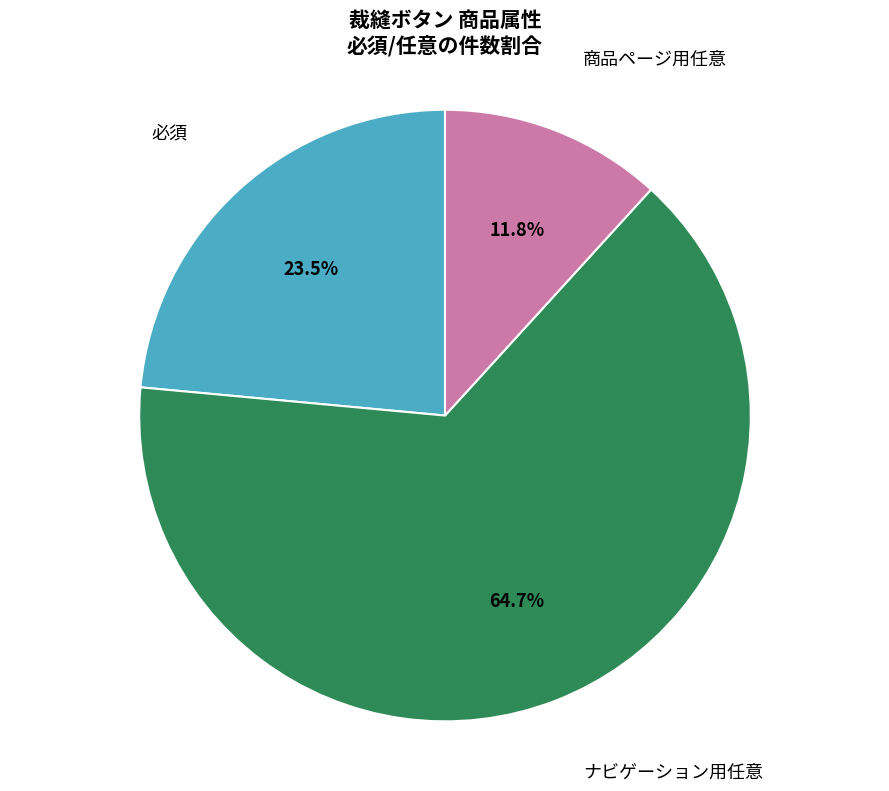

Is there a majority slice in this chart?

Yes